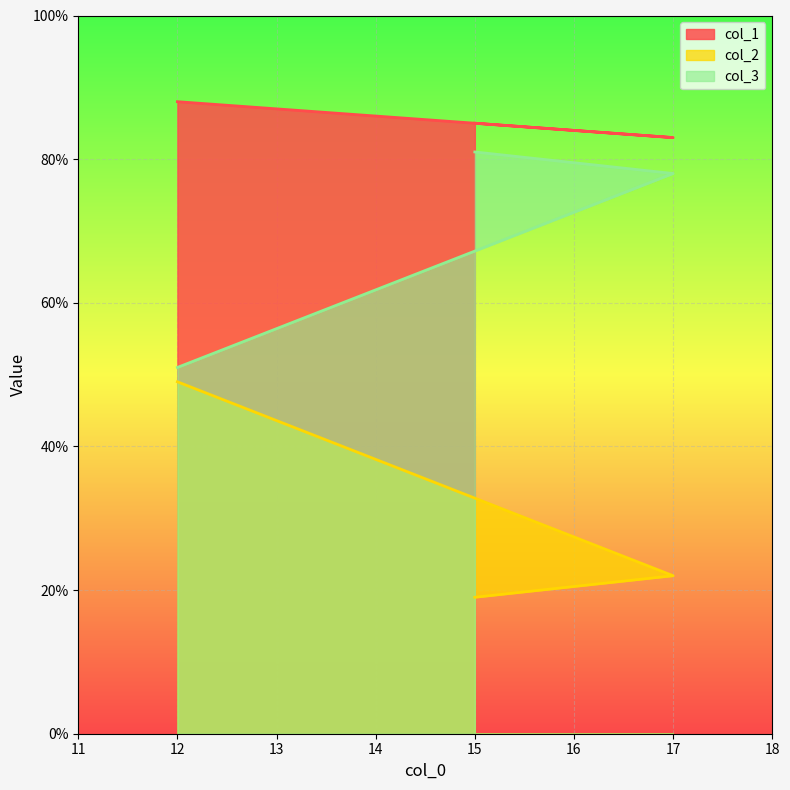

True or false: col_1 has a value of 43 at 15.

False